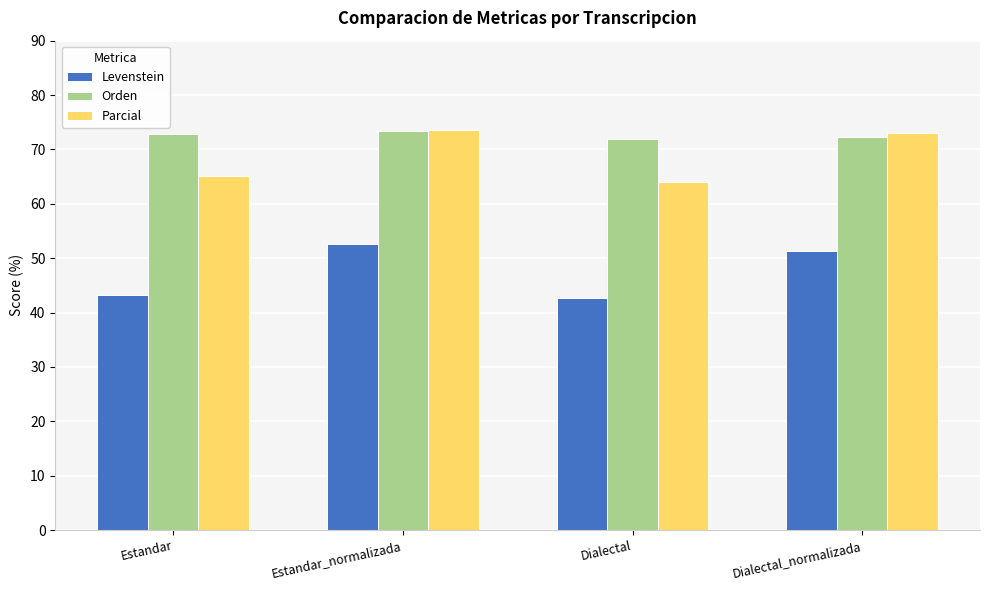

Reading right to left, transcribe all the data shown in this chart.

Levenstein: 51.3	42.6	52.6	43.3
Orden: 72.3	71.9	73.3	72.9
Parcial: 73.1	64.1	73.7	65.2